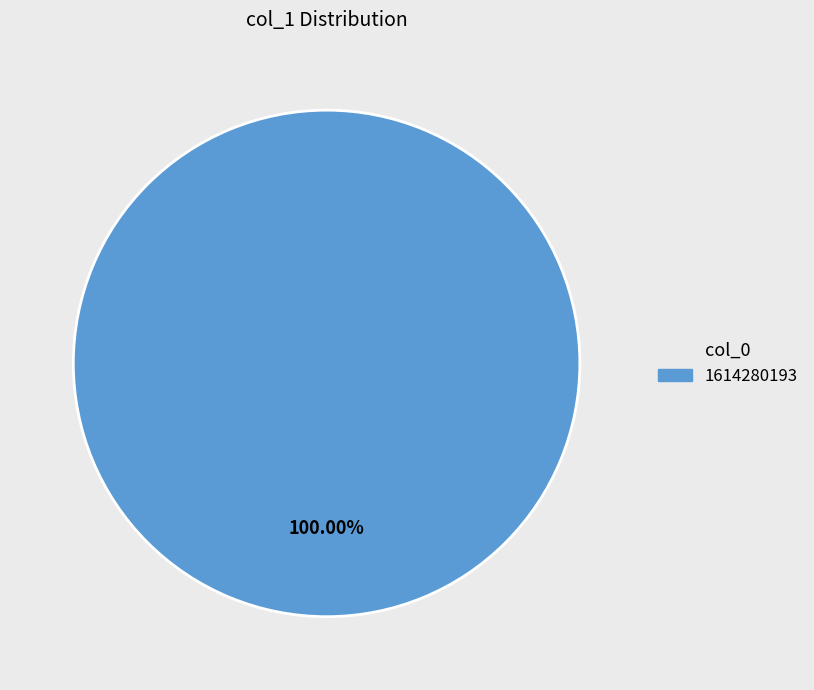

Is there a majority slice in this chart?

Yes